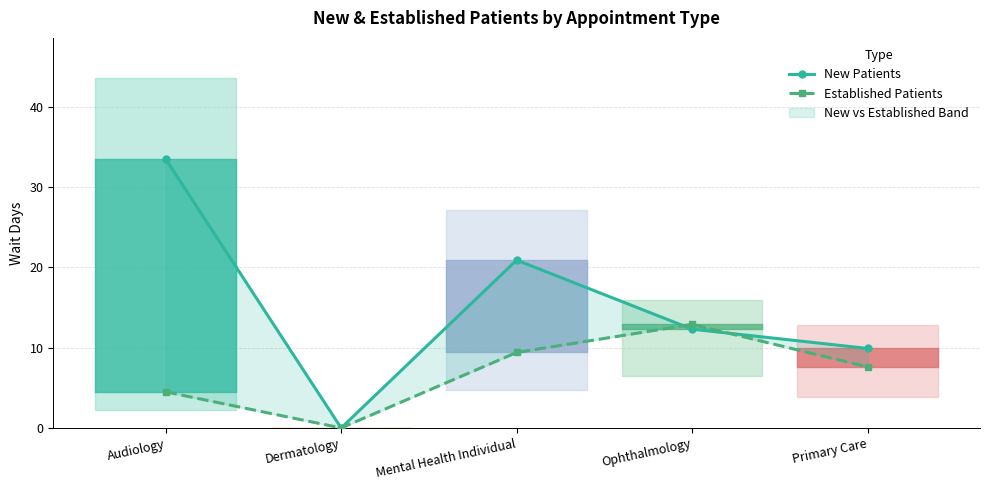

Rank the series by their maximum value, from highest to lowest.

New Patients, Established Patients